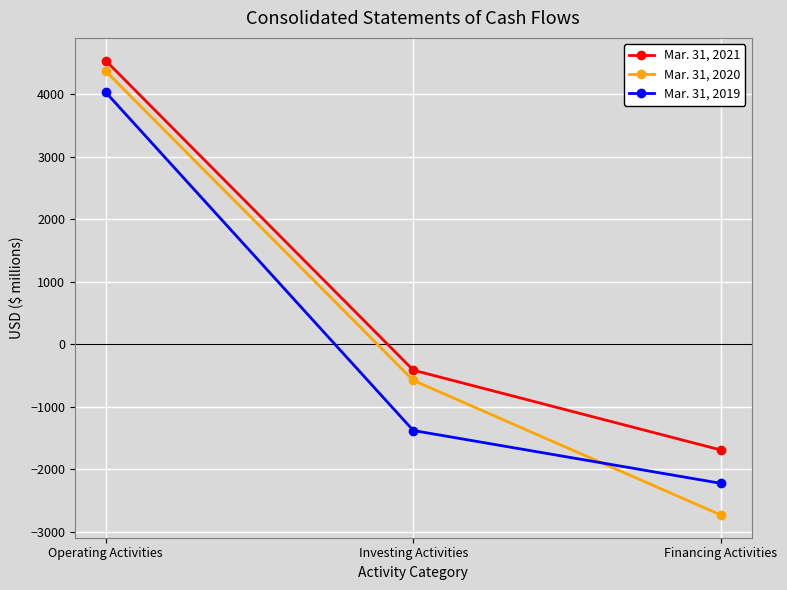

Which series has the largest range (max minus min)?

Mar. 31, 2020